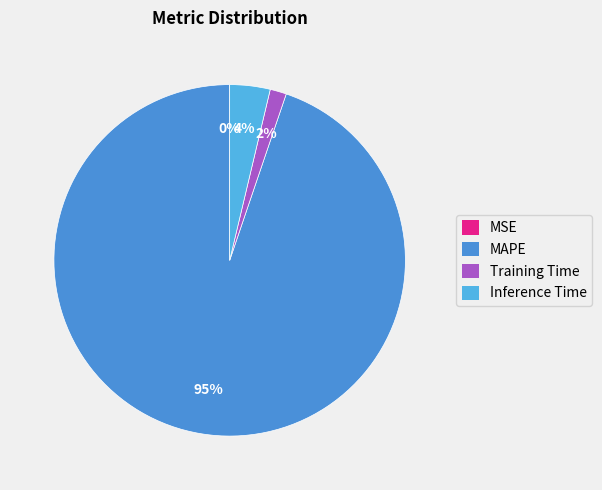

What portion of the pie excludes Inference Time?

96.3%